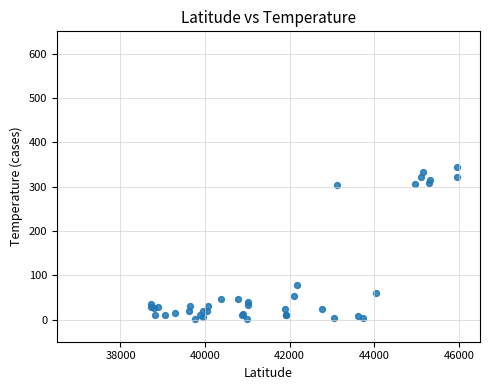

What Y value in the scatter plot is closest to 172?

78.6